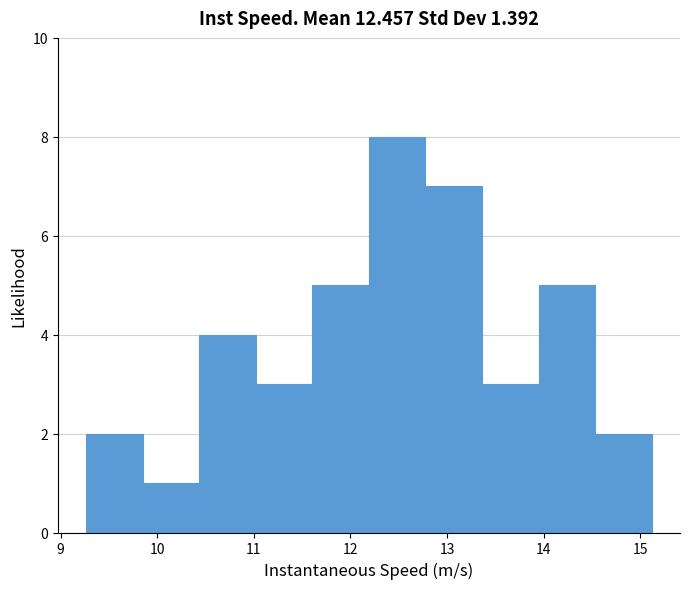

Reading left to right, transcribe this chart: for each bar, give the range it covers on the x-axis and its height. Neither the bar edges nor the heights are printed on the chart, so give them approximately, as read against the axes.

9.3 to 9.8: 2
9.8 to 10.4: 1
10.4 to 11.0: 4
11.0 to 11.6: 3
11.6 to 12.2: 5
12.2 to 12.8: 8
12.8 to 13.4: 7
13.4 to 13.9: 3
13.9 to 14.5: 5
14.5 to 15.1: 2